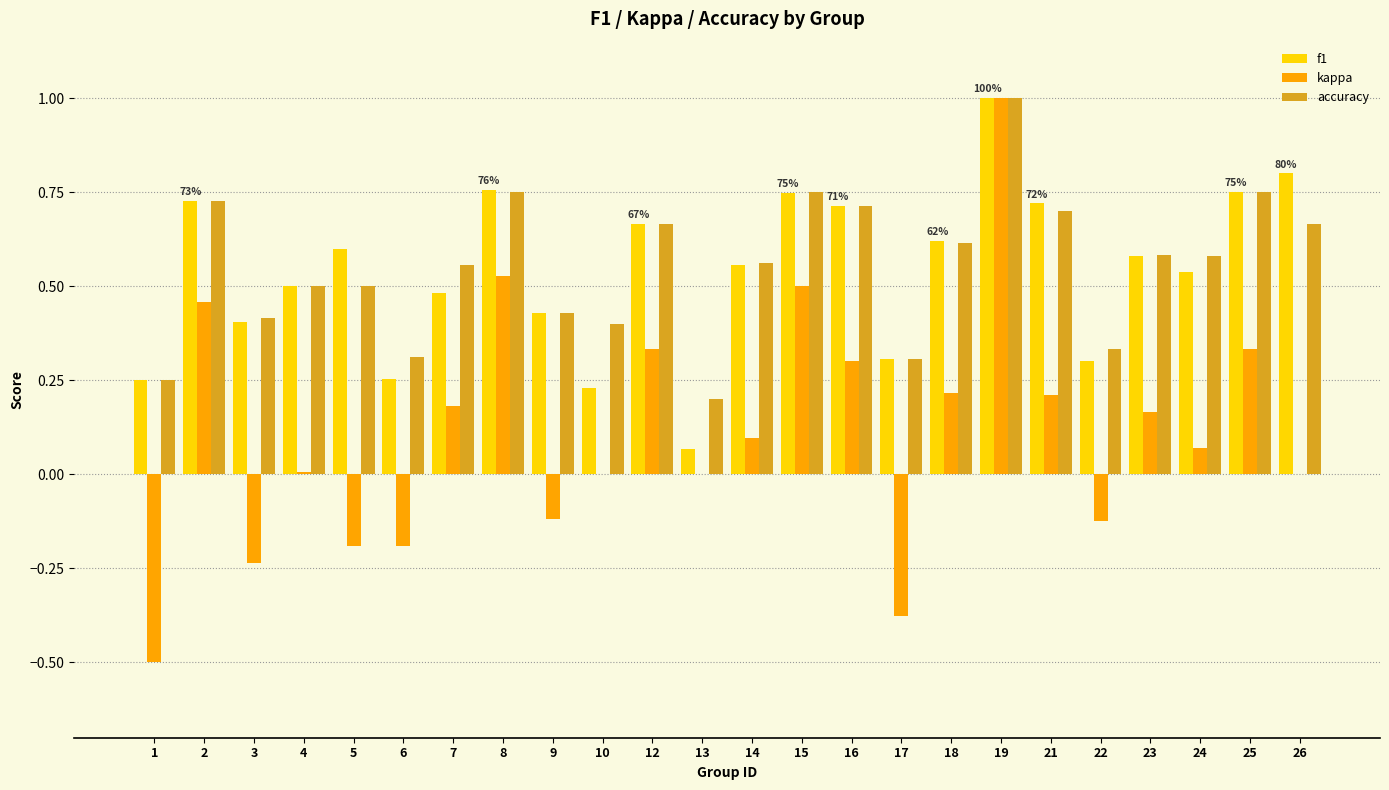

Count the number of categories in the chart.

24